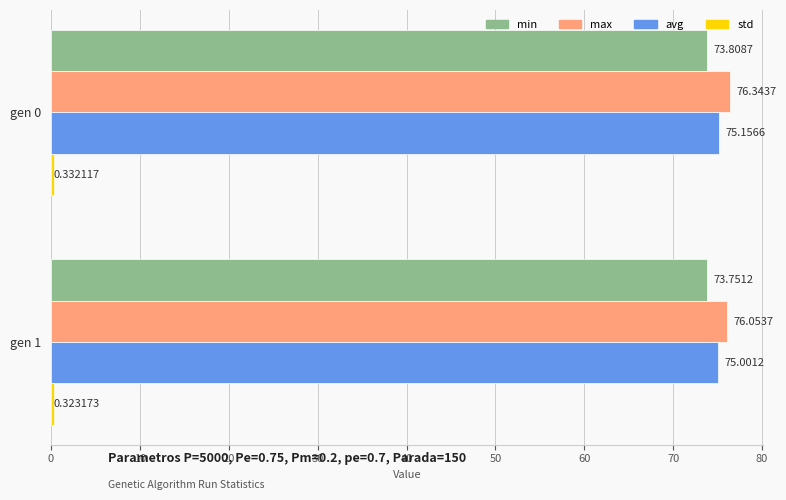

Which series has the largest range (max minus min)?

max